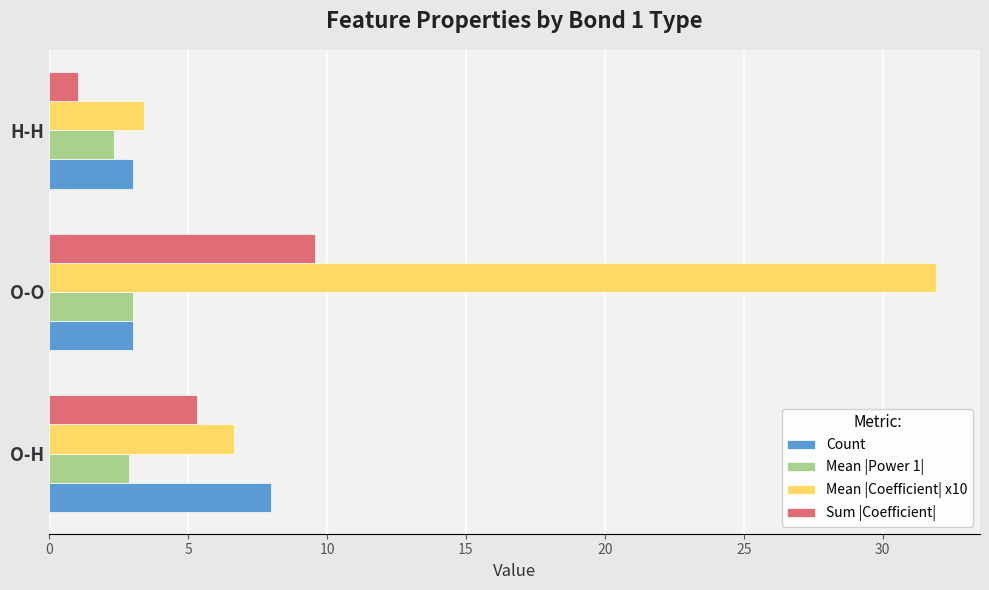

What is the highest value of the Sum |Coefficient| series?

9.6